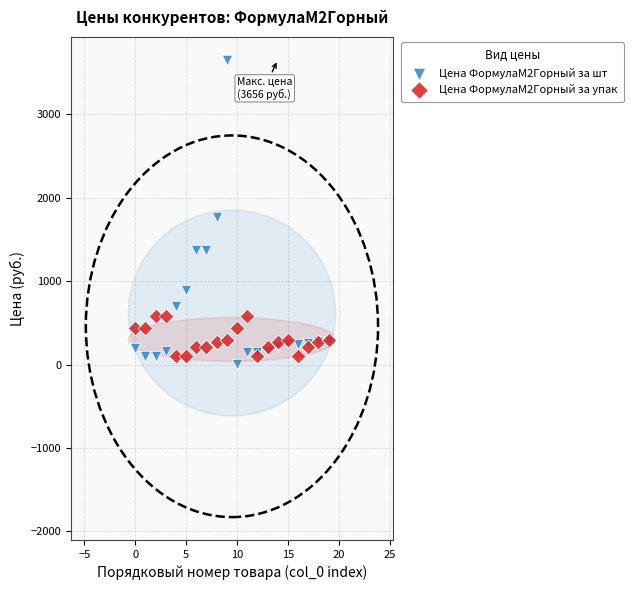

What are all the series names shown in the legend?

Цена ФормулаМ2Горный за шт, Цена ФормулаМ2Горный за упак